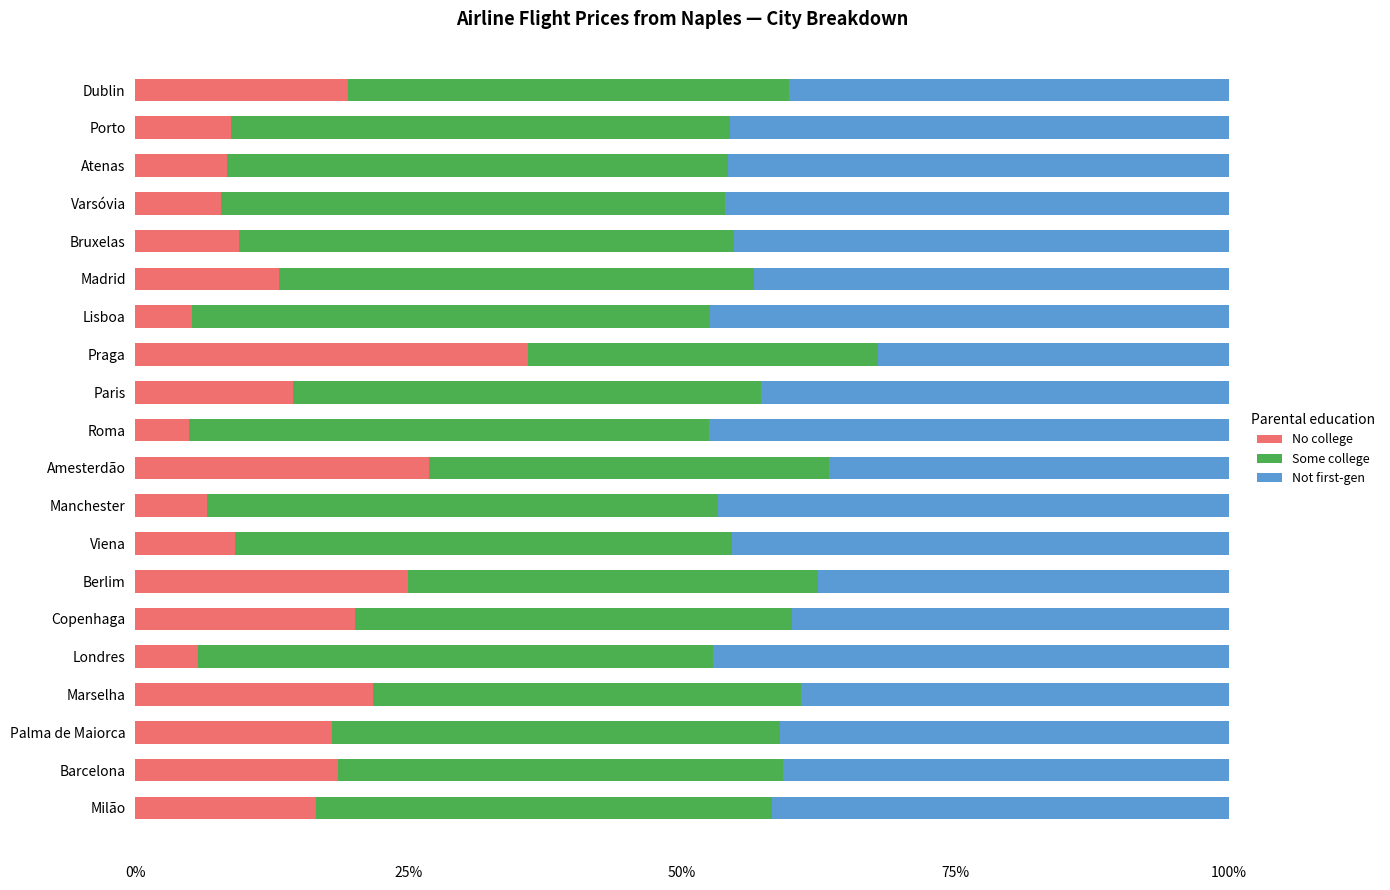

What is the total value across all series at Porto?

100.0